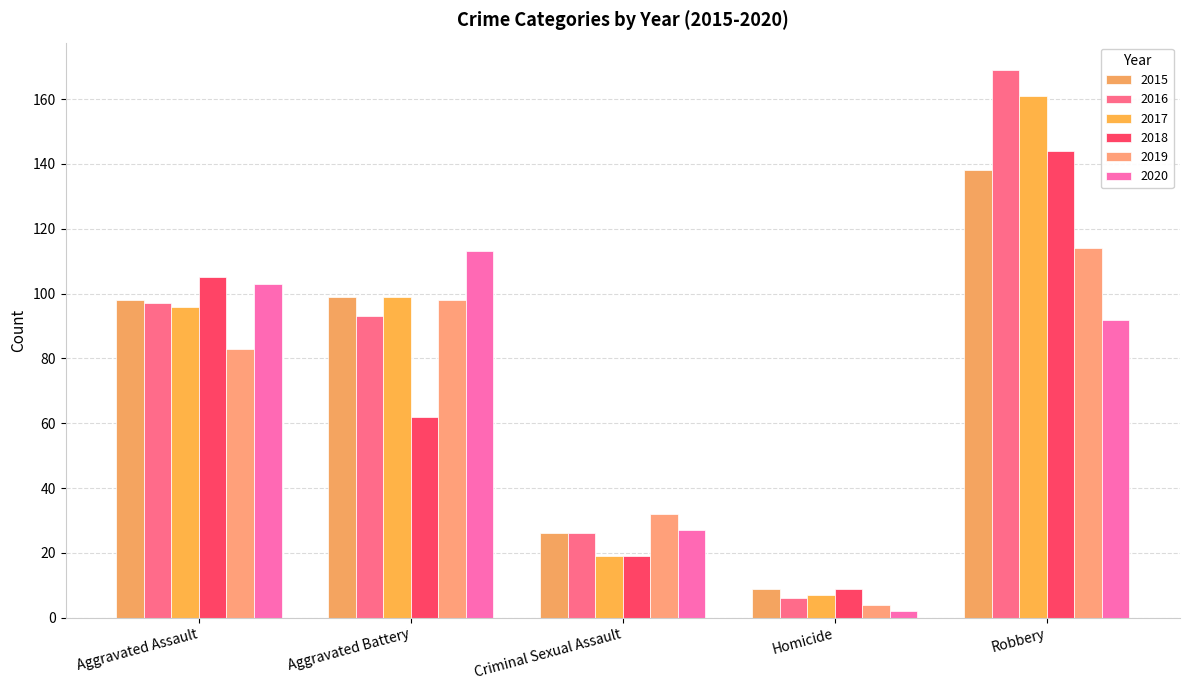

What is the spread (max minus min) of values at Robbery?

77